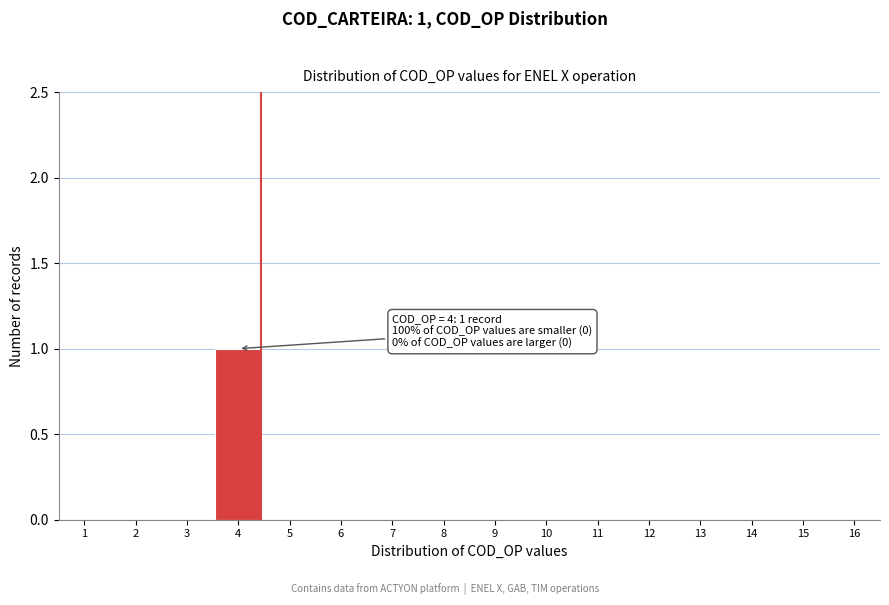

Reading left to right, transcribe all the data shown in this chart.

1=0	2=0	3=0	4=1	5=0	6=0	7=0	8=0	9=0	10=0	11=0	12=0	13=0	14=0	15=0	16=0